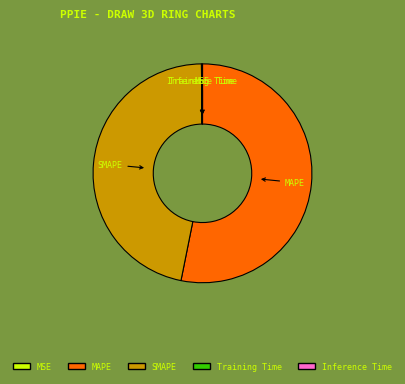

Which category has the biggest portion of the pie?

MAPE